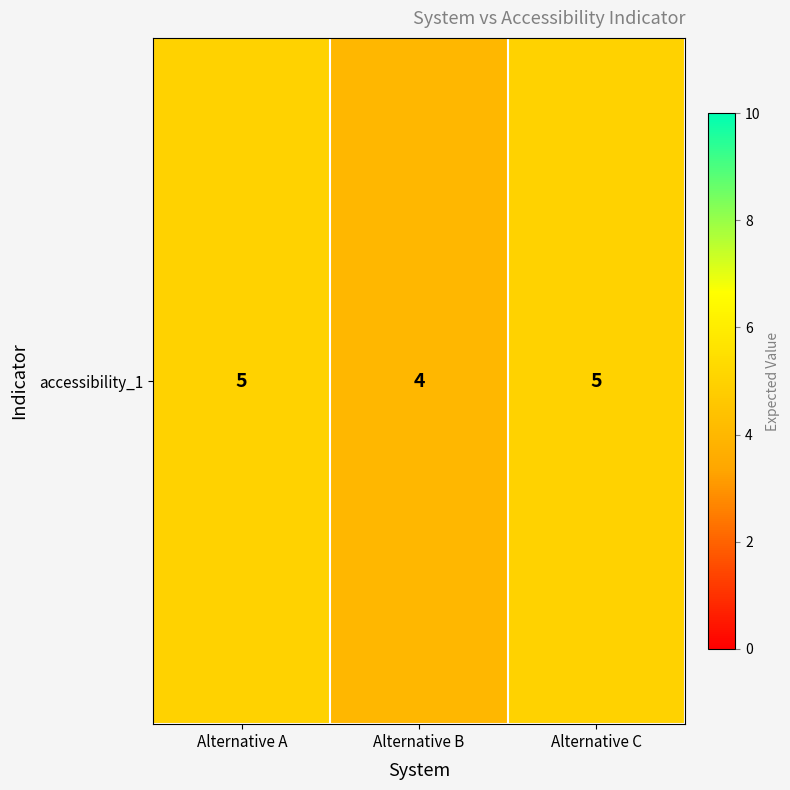

Reading right to left, list all the values displayed in this chart.

Alternative C=5	Alternative B=4	Alternative A=5